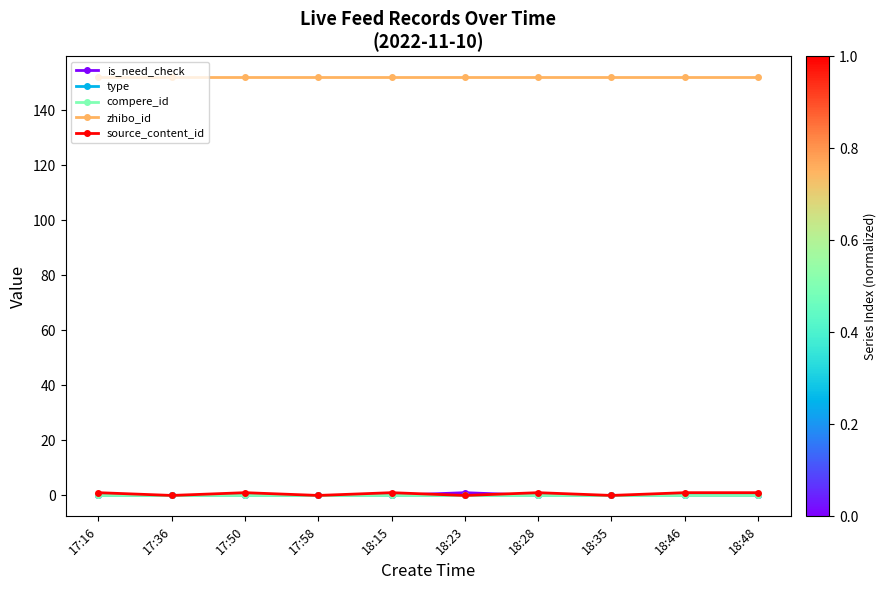

At which label does type reach its minimum?

17:16